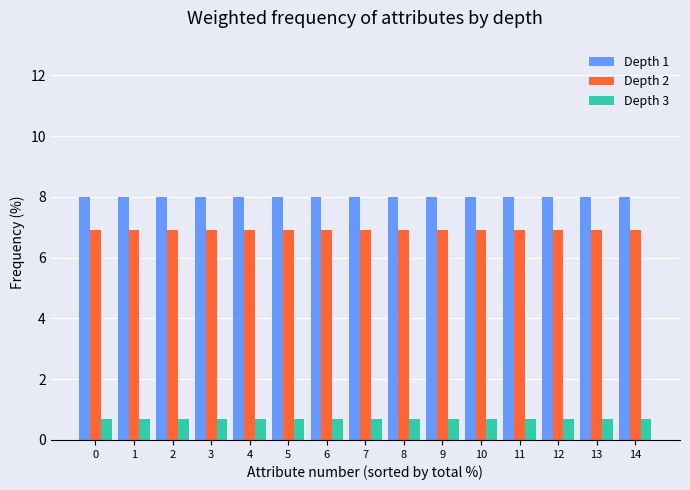

Reading left to right, transcribe all the data shown in this chart.

Depth 1: 0=8.0	1=8.0	2=8.0	3=8.0	4=8.0	5=8.0	6=8.0	7=8.0	8=8.0	9=8.0	10=8.0	11=8.0	12=8.0	13=8.0	14=8.0
Depth 2: 0=6.9	1=6.9	2=6.9	3=6.9	4=6.9	5=6.9	6=6.9	7=6.9	8=6.9	9=6.9	10=6.9	11=6.9	12=6.9	13=6.9	14=6.9
Depth 3: 0=0.7	1=0.7	2=0.7	3=0.7	4=0.7	5=0.7	6=0.7	7=0.7	8=0.7	9=0.7	10=0.7	11=0.7	12=0.7	13=0.7	14=0.7